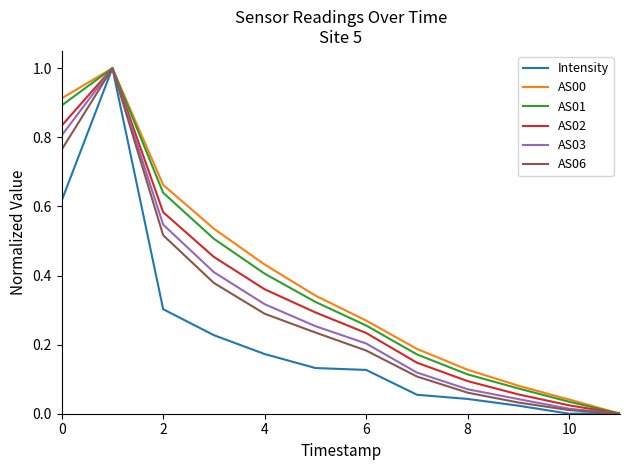

How many lines are shown in the chart?

6